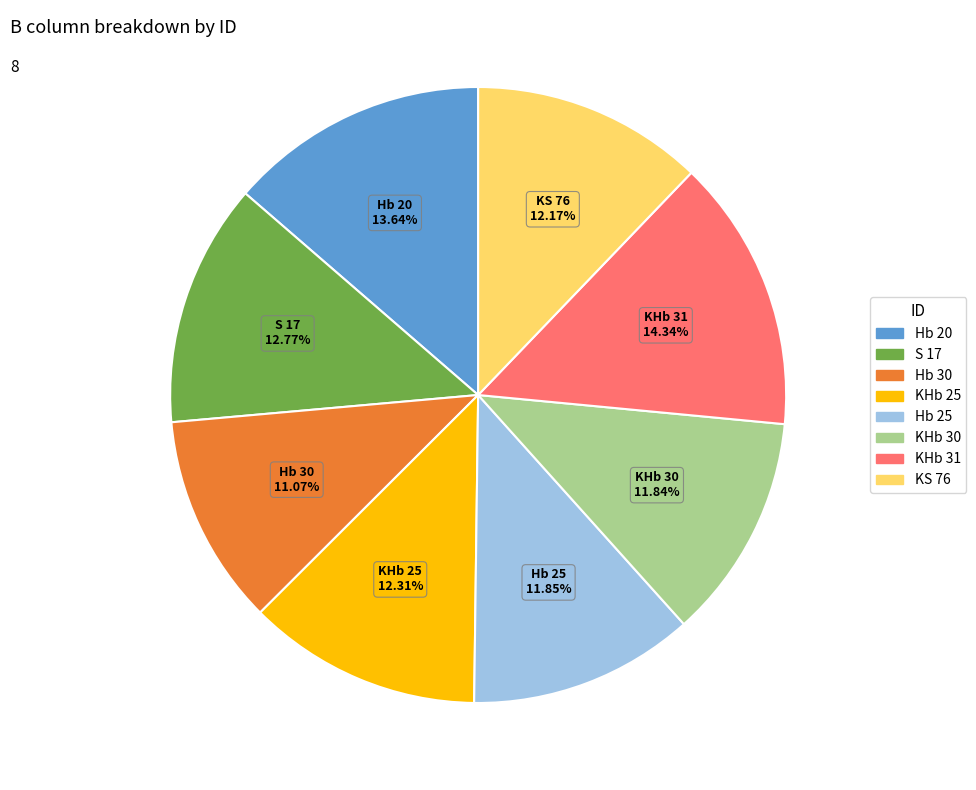

To the nearest percent, what portion does Hb 25 represent?

12%